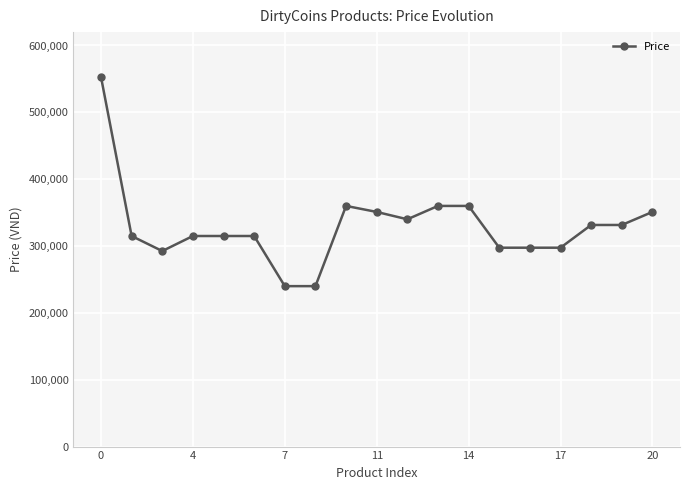

What is the value of the 3rd point from the left?

292500